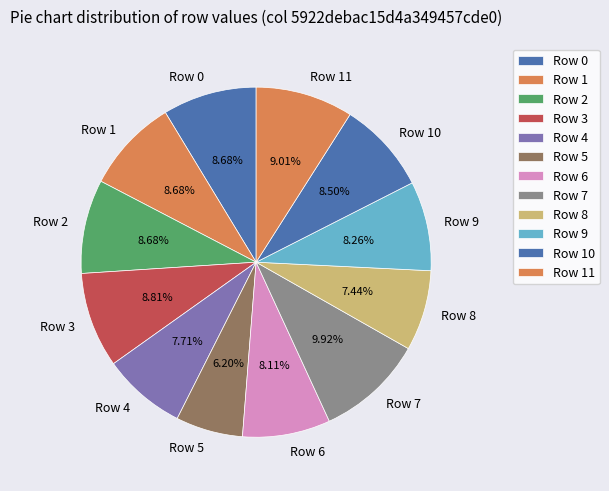

To the nearest percent, what is the difference between the largest and smallest slice percentages?

4%